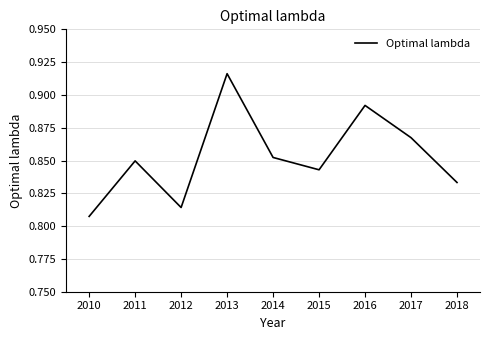

Between 2013 and 2014, which is larger?

2013